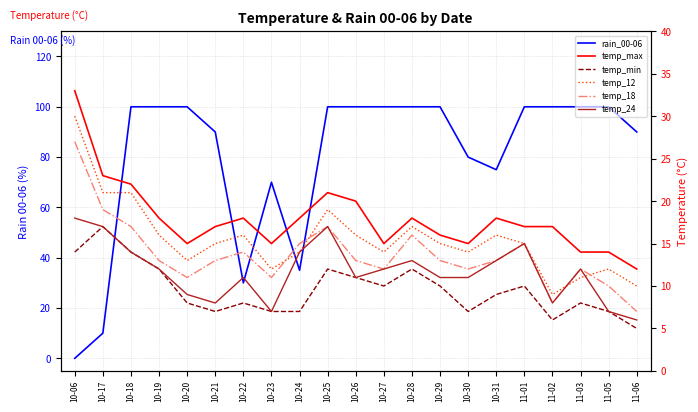

What is the difference between the maximum and minimum values in the temp_18 series?

20